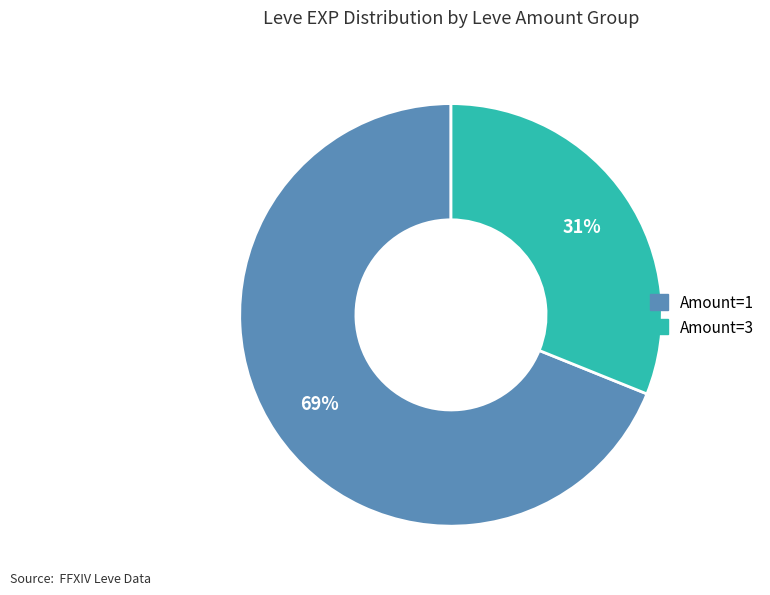

Does any single category account for the majority?

Yes